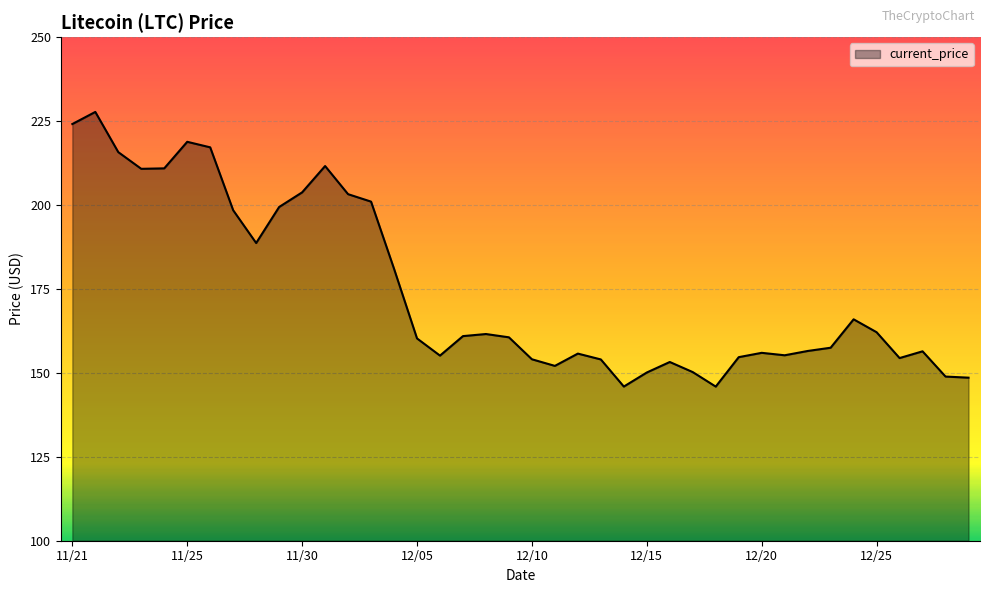

What is the greatest value displayed?

227.7